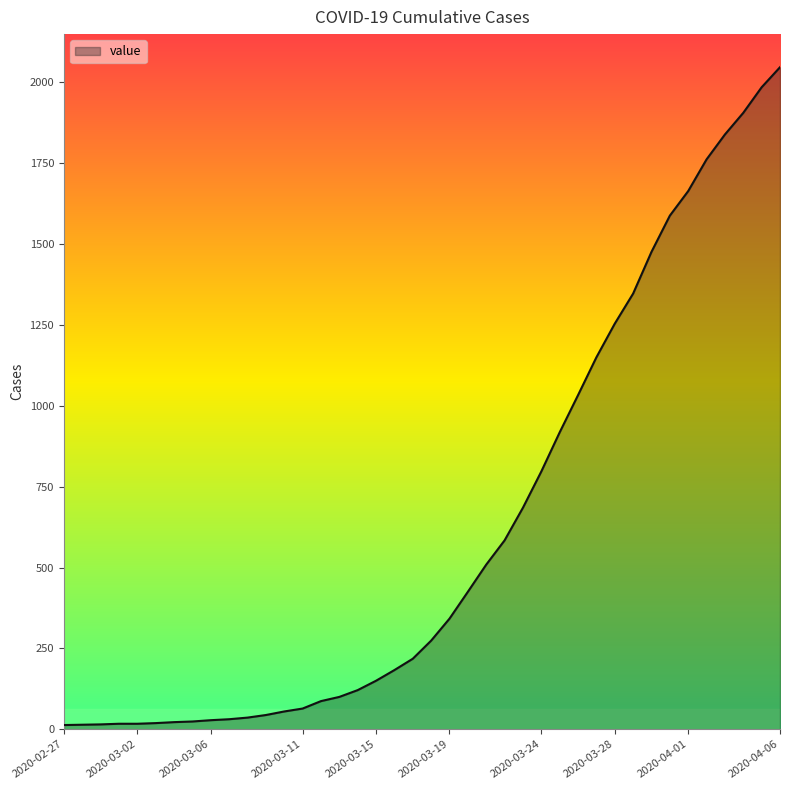

What is the greatest value displayed?

2047